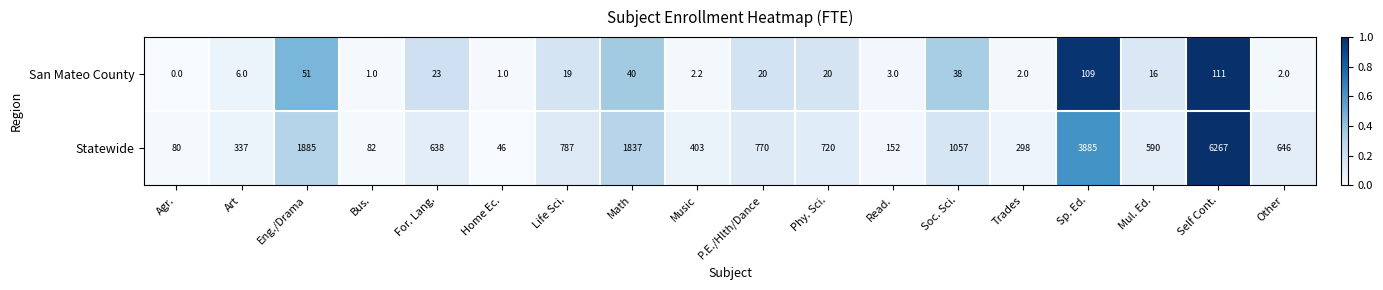

What is the greatest value displayed?

6267.0